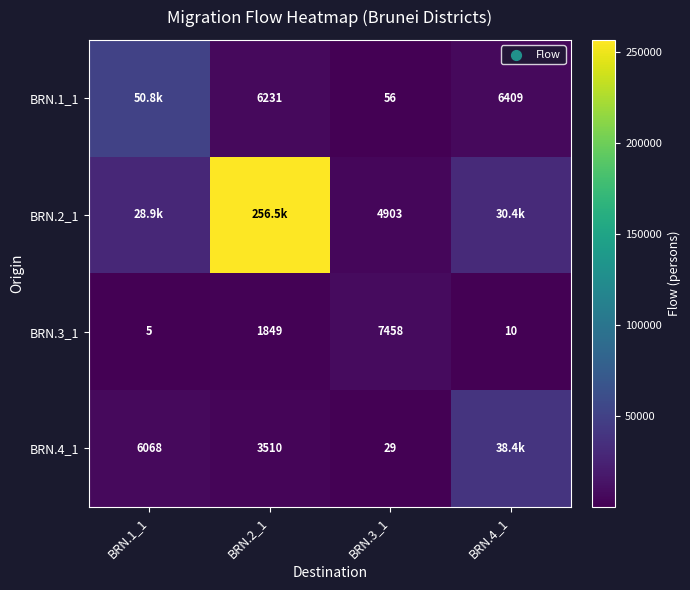

What is the minimum value shown in the chart?

5.0